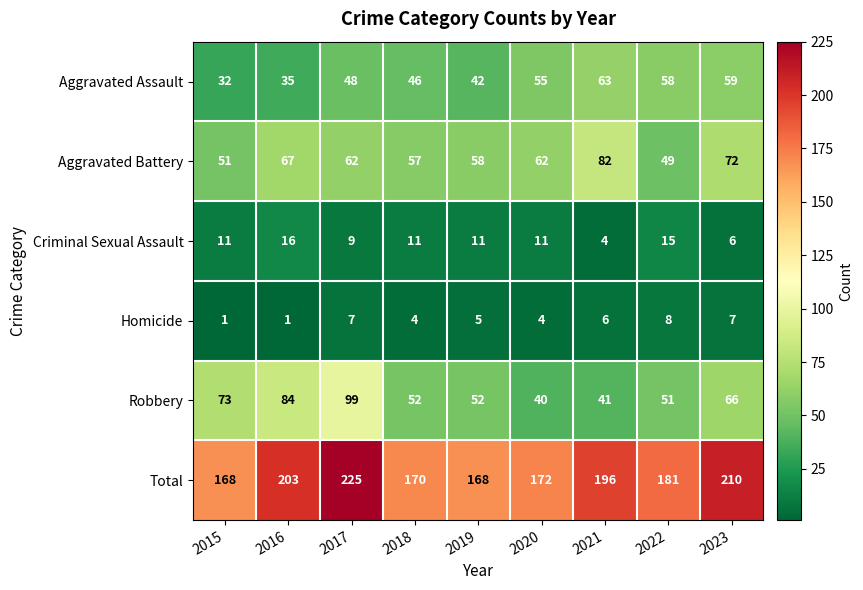

True or false: Aggravated Battery has a value of 62 at 2017.

True